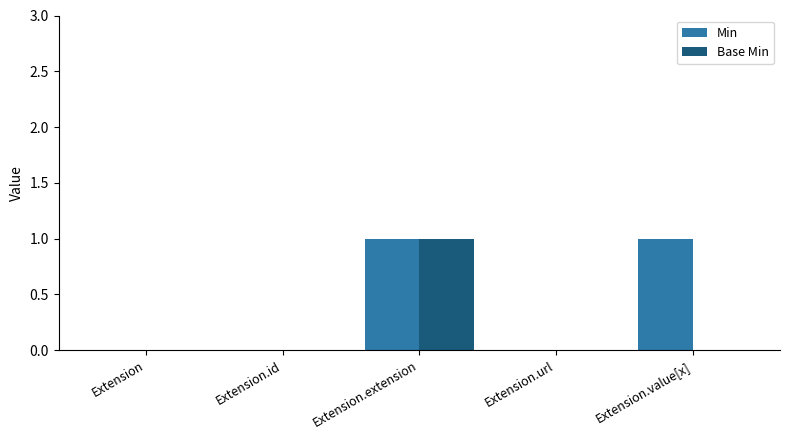

Reading right to left, transcribe all the data shown in this chart.

Min: 1	0	1	0	0
Base Min: 0	0	1	0	0